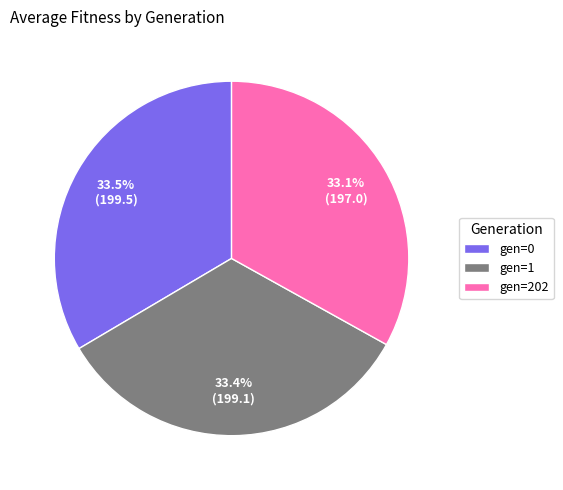

What is the total percentage of gen=202 and gen=1?

66.5%